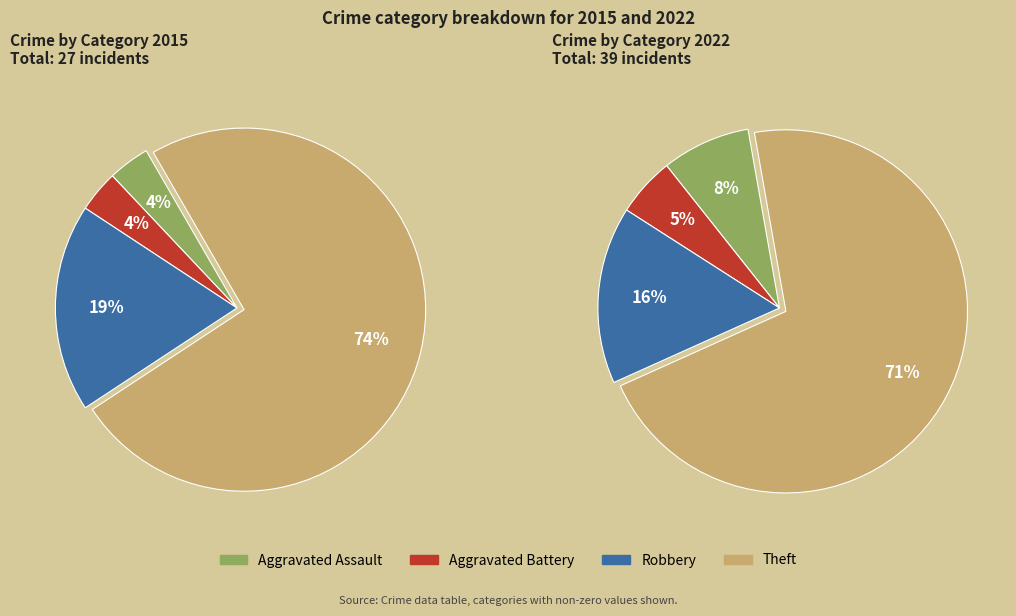

To the nearest percent, what percentage of the pie is 3?

71%